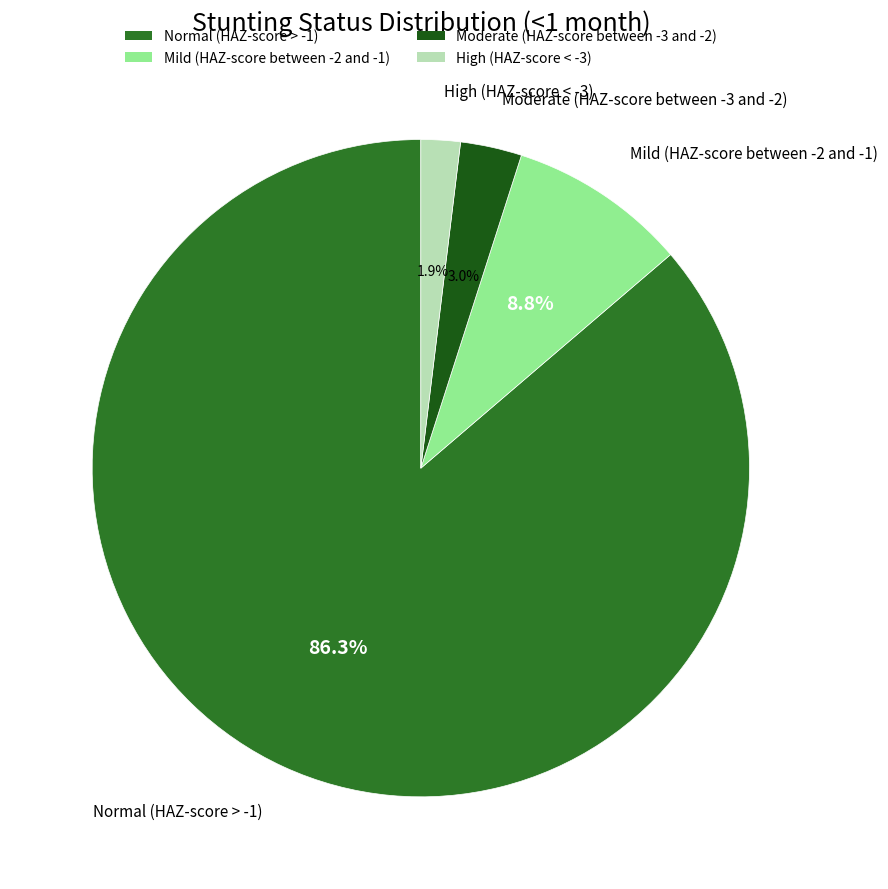

How many segments does this pie chart have?

4